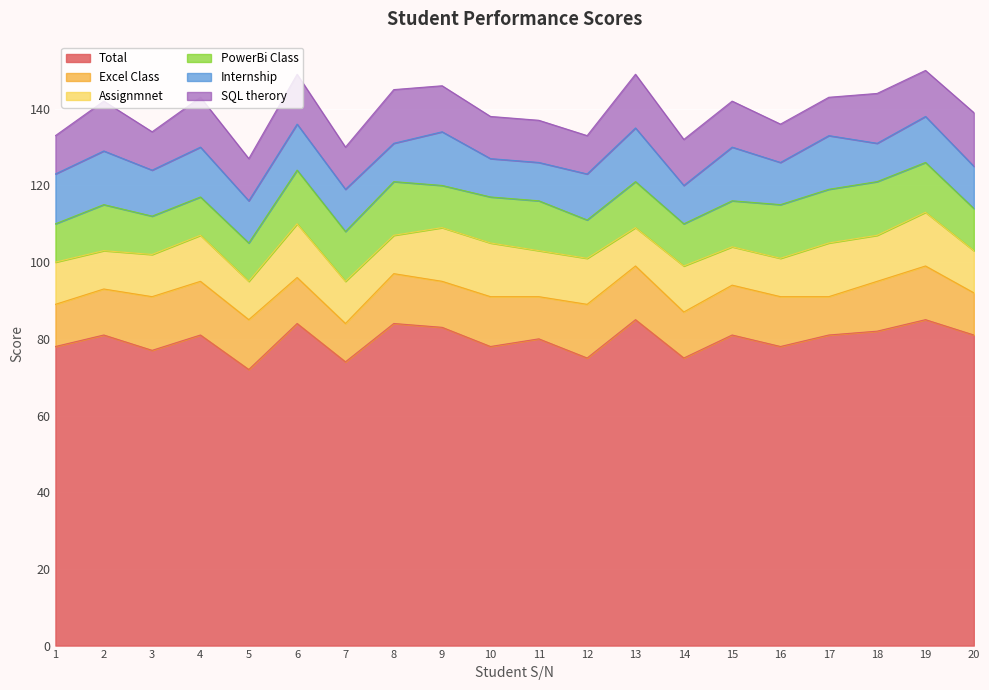

List the labels in order of SQL therory value, largest first.

8, 13, 20, 2, 4, 6, 18, 9, 14, 15, 19, 5, 7, 10, 11, 1, 3, 12, 16, 17